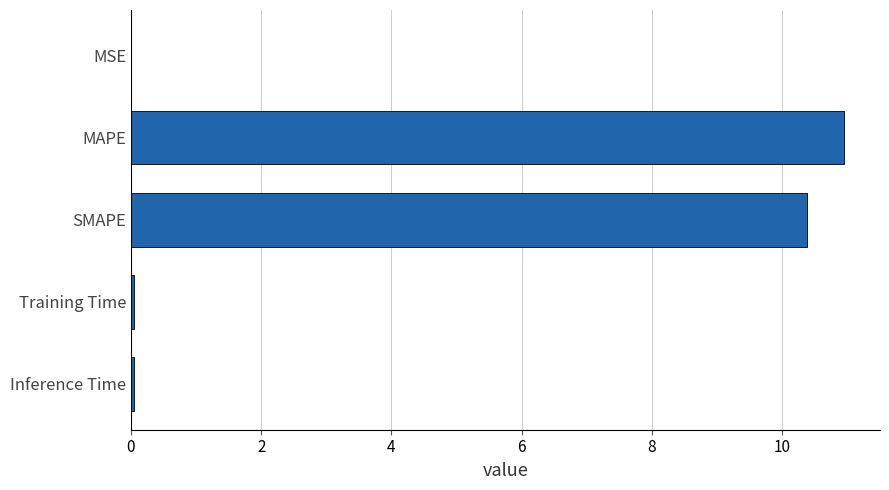

What is the average value?

4.3